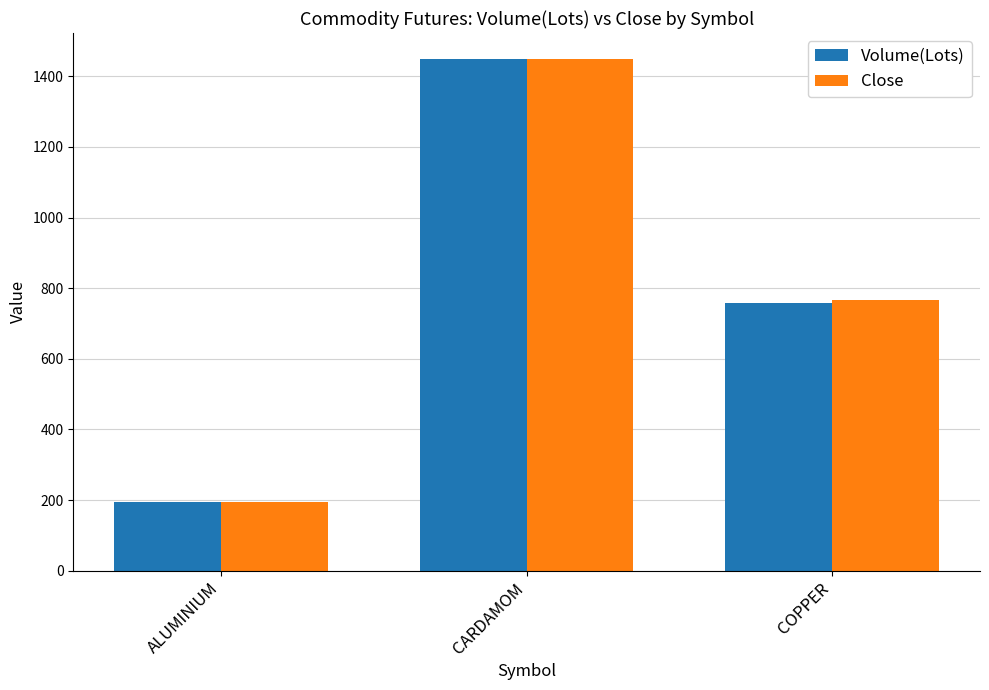

What is the label of the 2nd bar from the right?

CARDAMOM